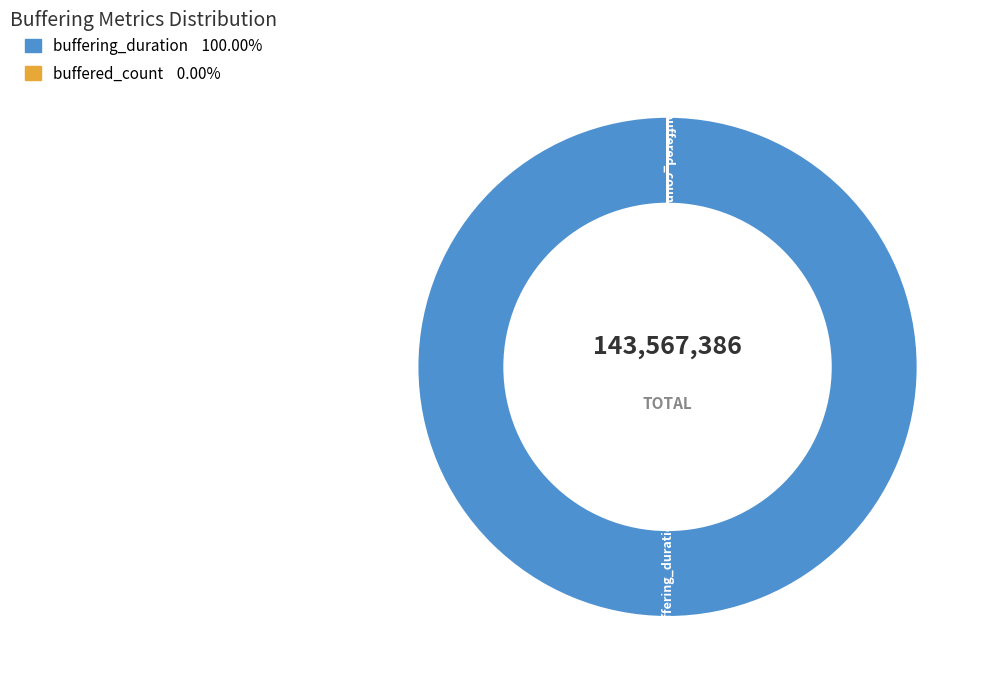

What is the majority slice?

buffering_duration